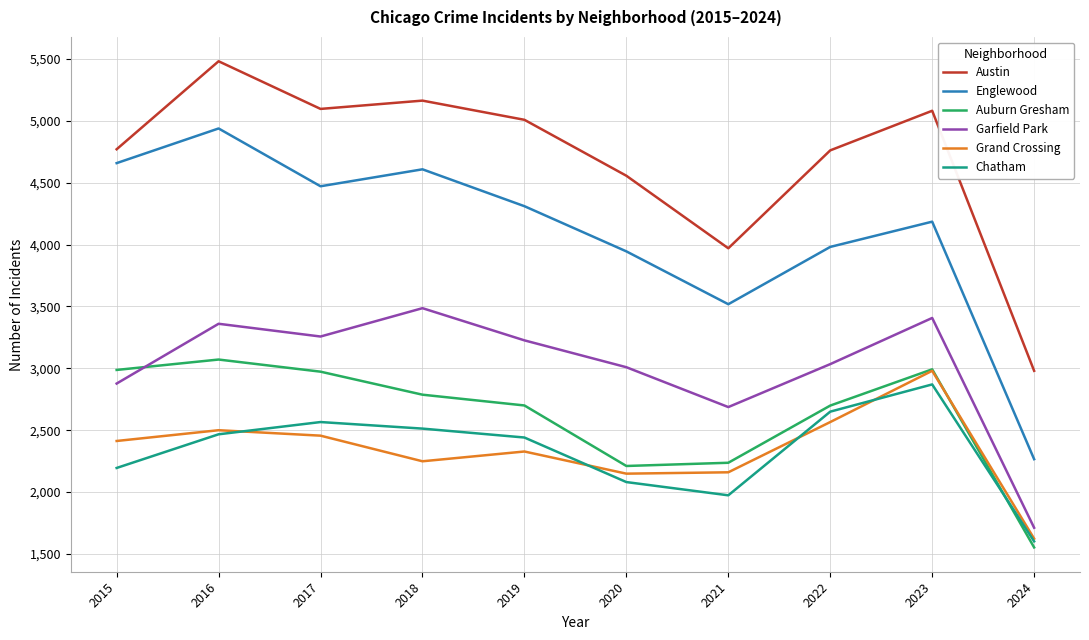

The value of Austin at 2021 is 6366. True or false?

False